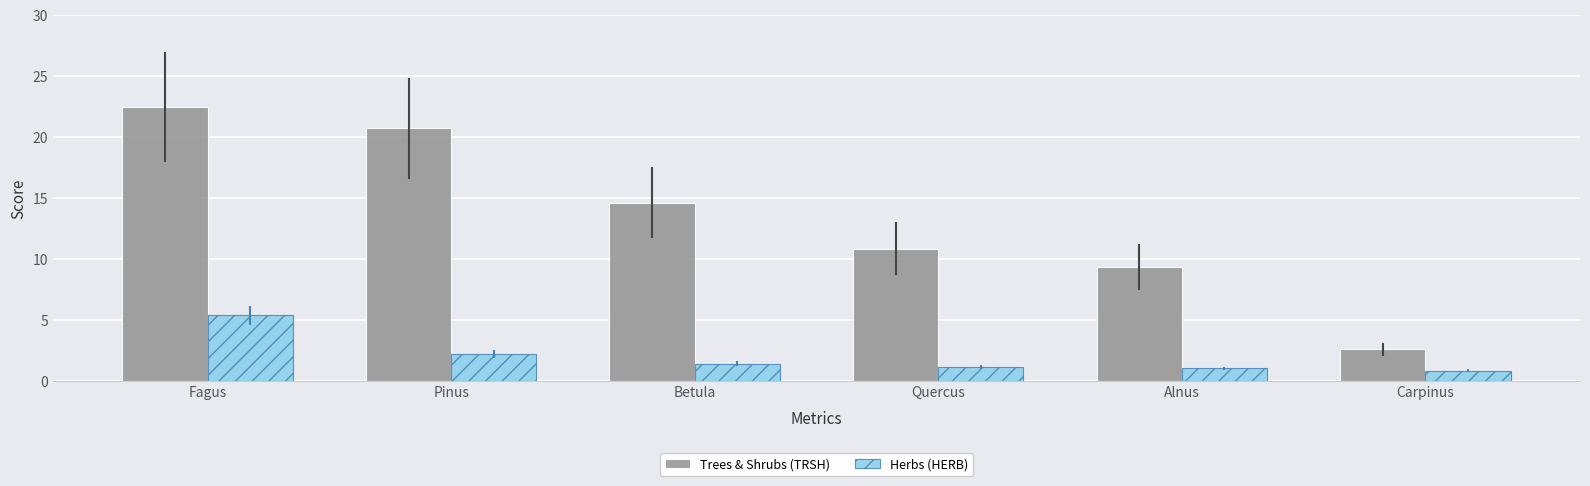

What is the total value across all series at Pinus?

22.9